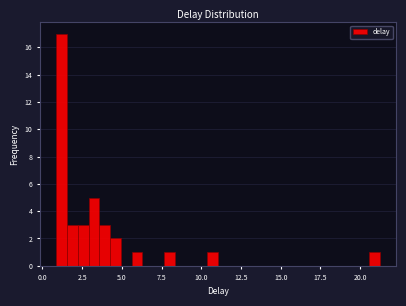

Around what value on the x-axis is the tallest bar? Give the approximate position of its centre, as read against the axis.

1.0